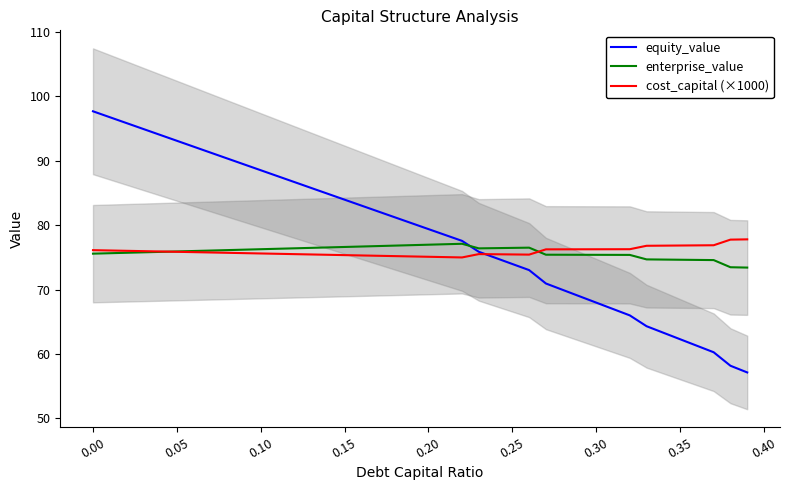

Which series has the largest total across all categories?

equity_value